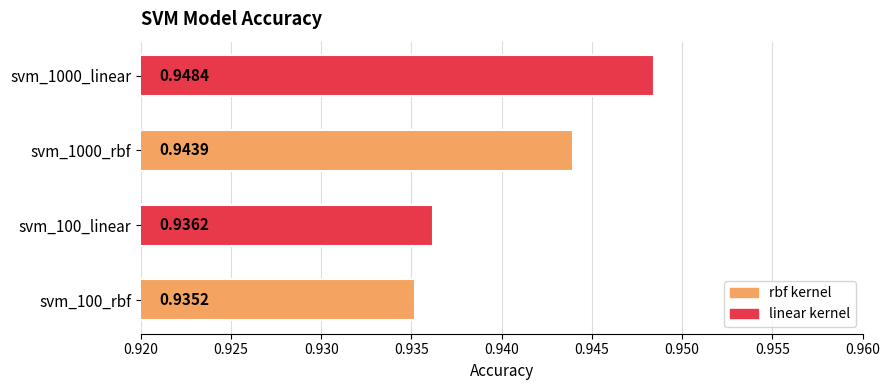

What is the sum of the values at svm_1000_linear and svm_100_linear?

1.9